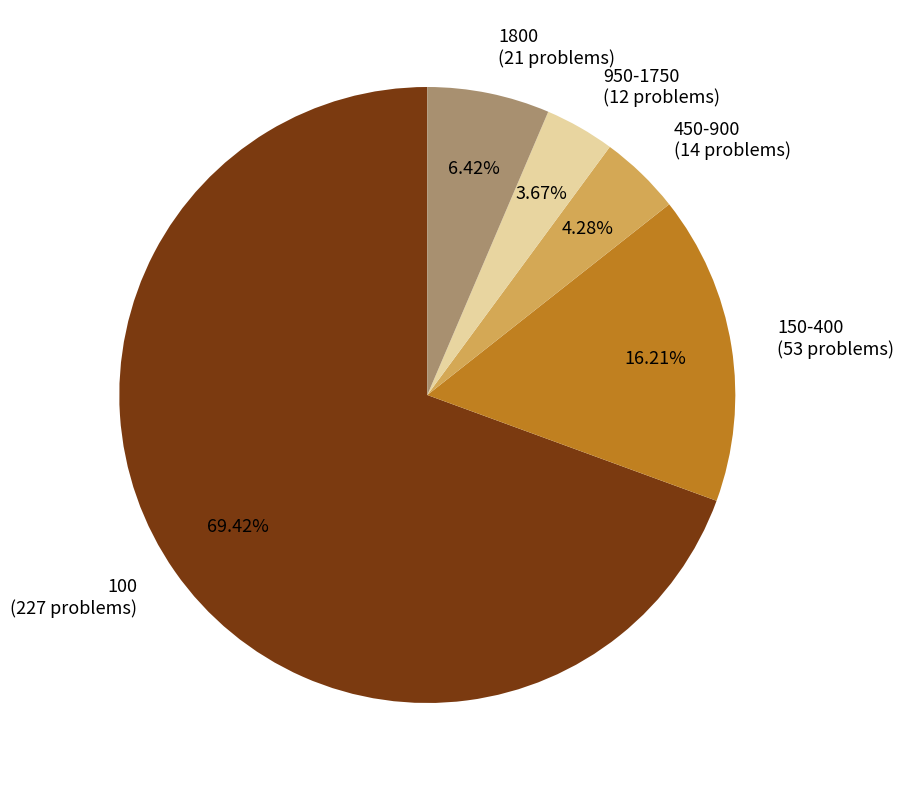

Is it true that 450-900 is 13% of the pie?

False